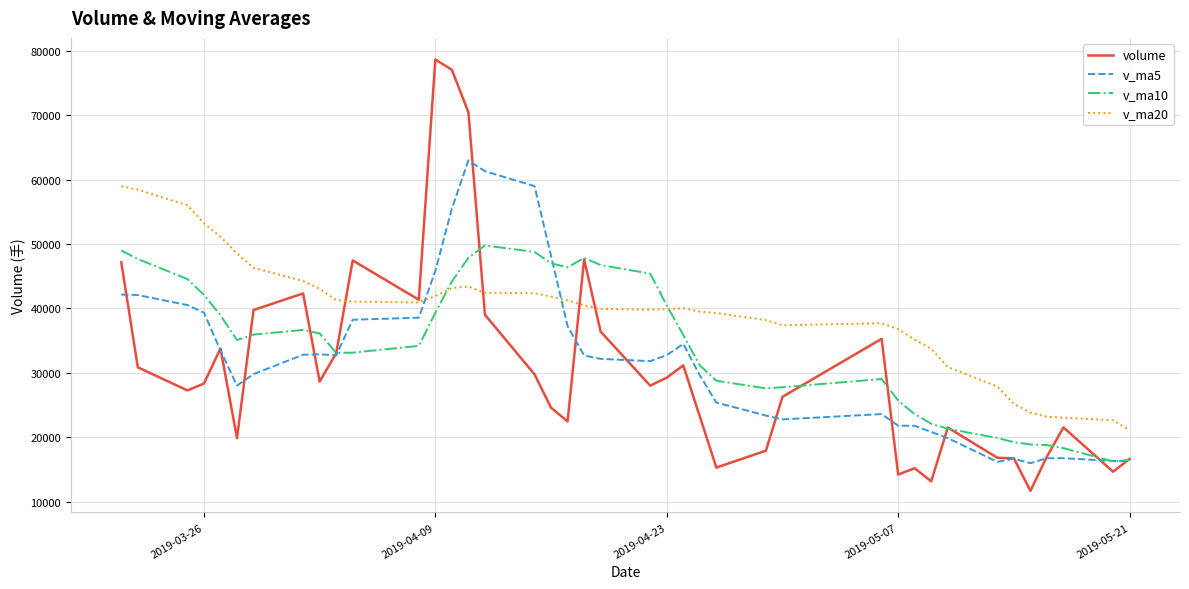

What is the highest value of the v_ma5 series?

62976.0